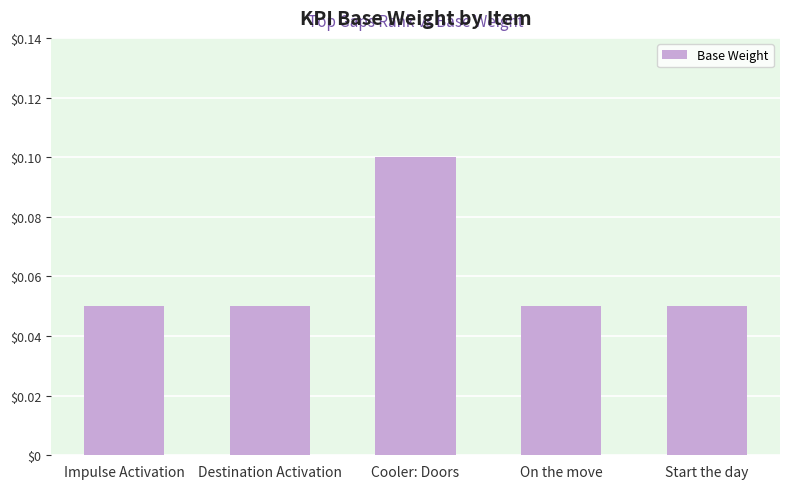

Which label corresponds to the largest value in the chart?

Cooler: Doors